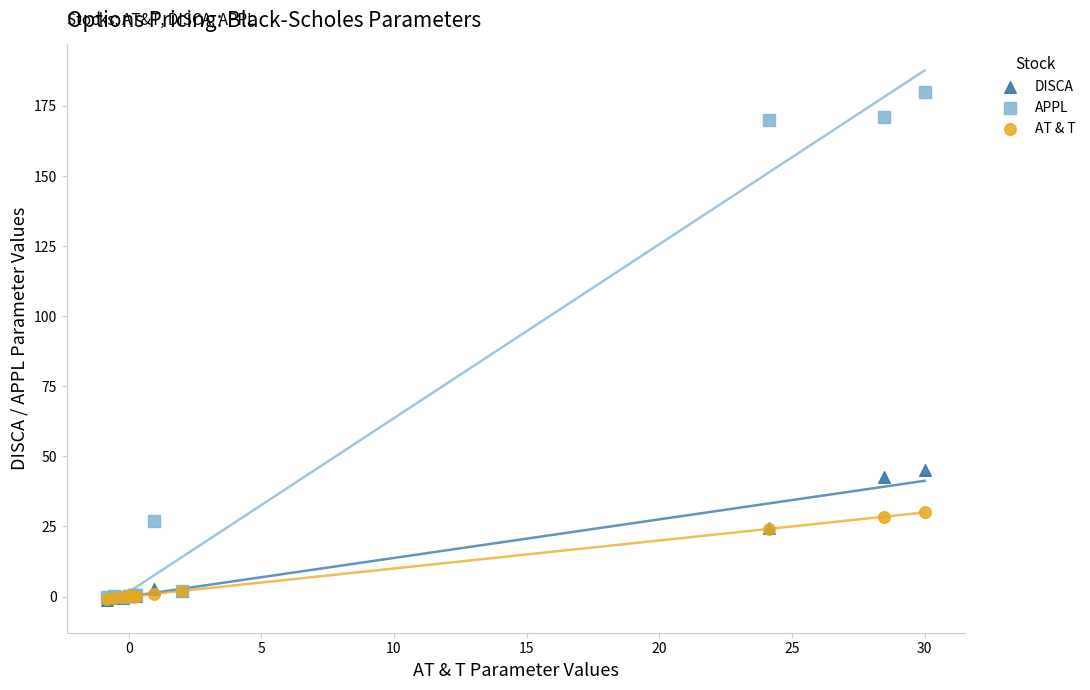

What are all the series names shown in the legend?

DISCA, APPL, AT & T